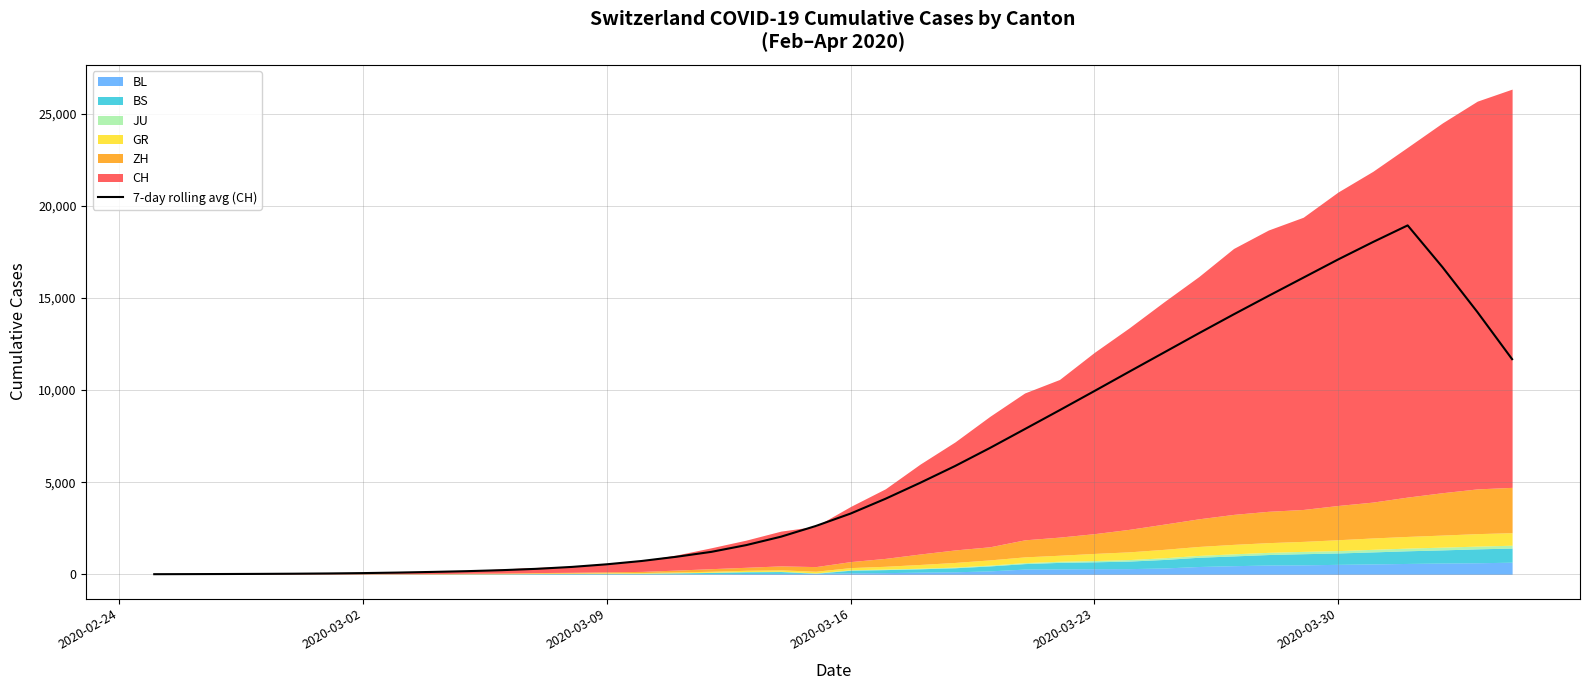

What is the sum of all values?

241022.1